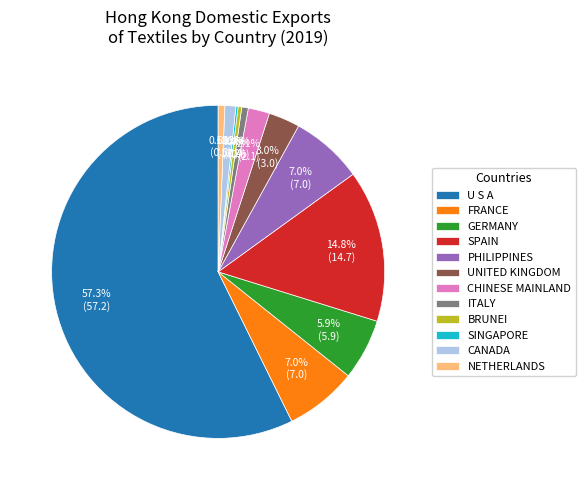

What percentage is NOT represented by U S A?

42.7%